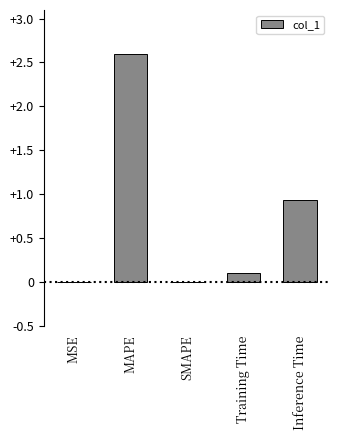

How many data points does each series have?

5